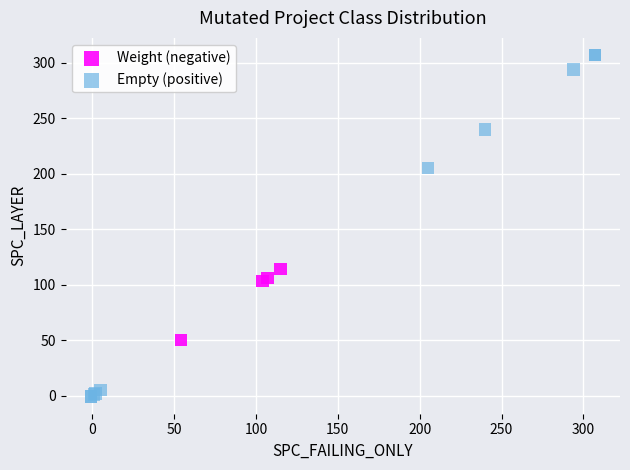

Which series contains the highest Y value?

Empty (positive)